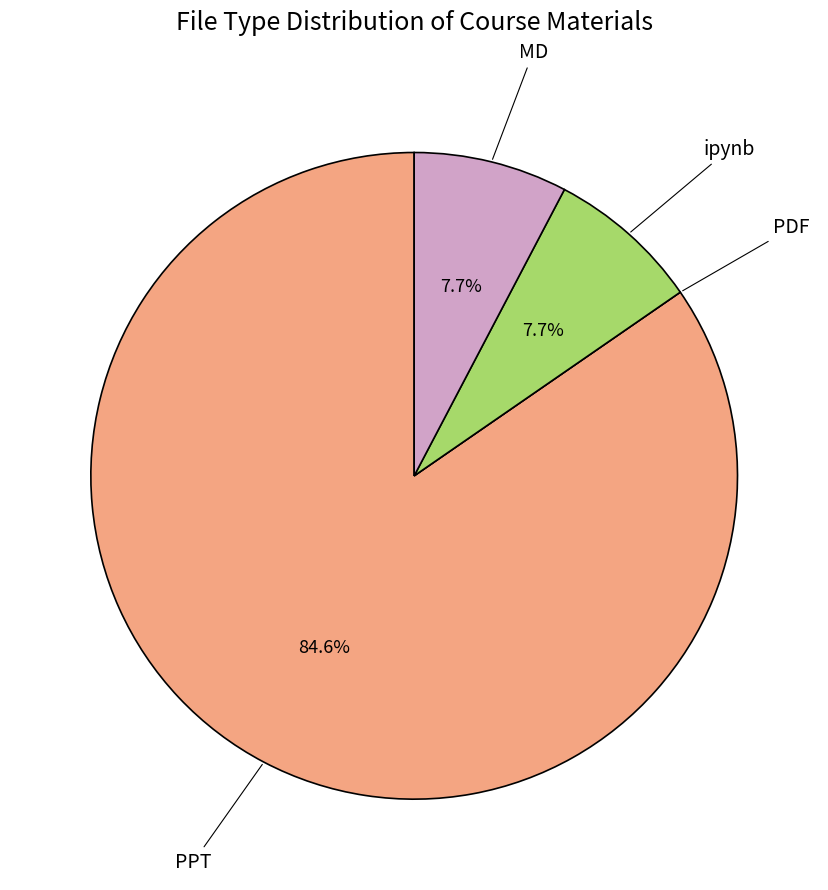

Do ipynb and MD together represent more than half of the pie?

No